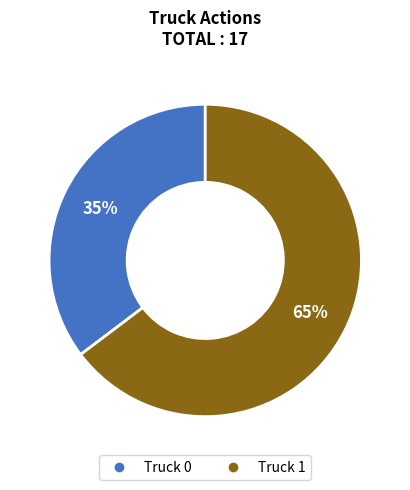

What is the largest slice in the pie chart?

Truck 1